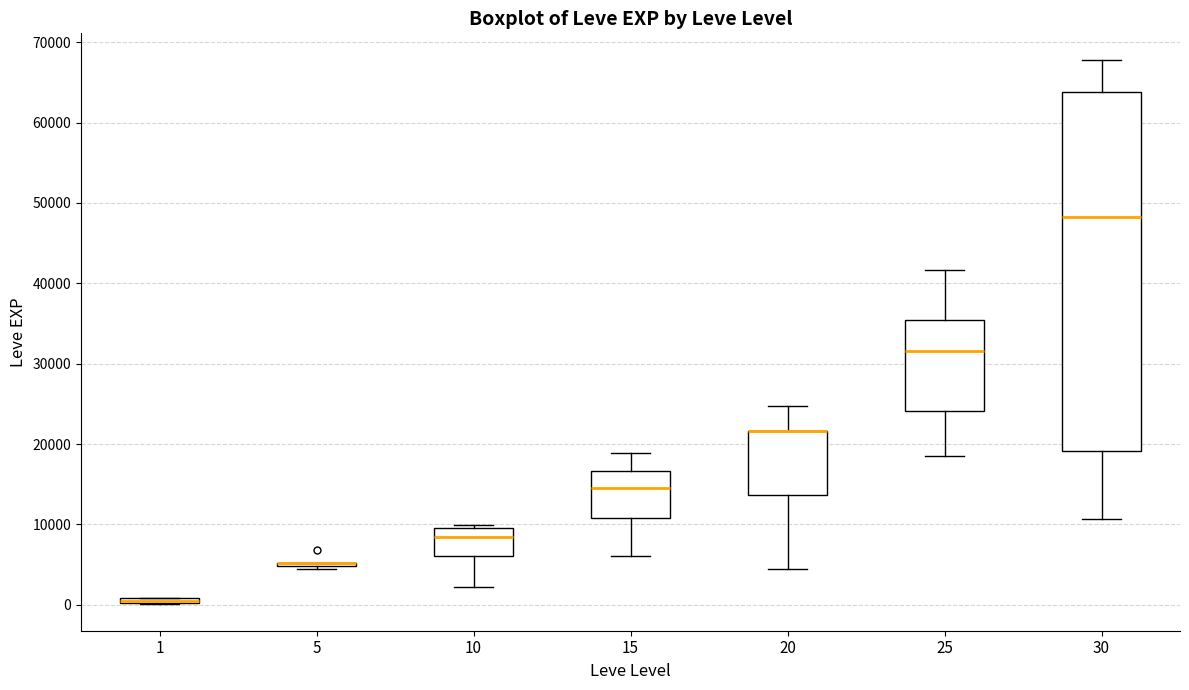

Which box is the tallest, from its lower edge to its upper edge?

30